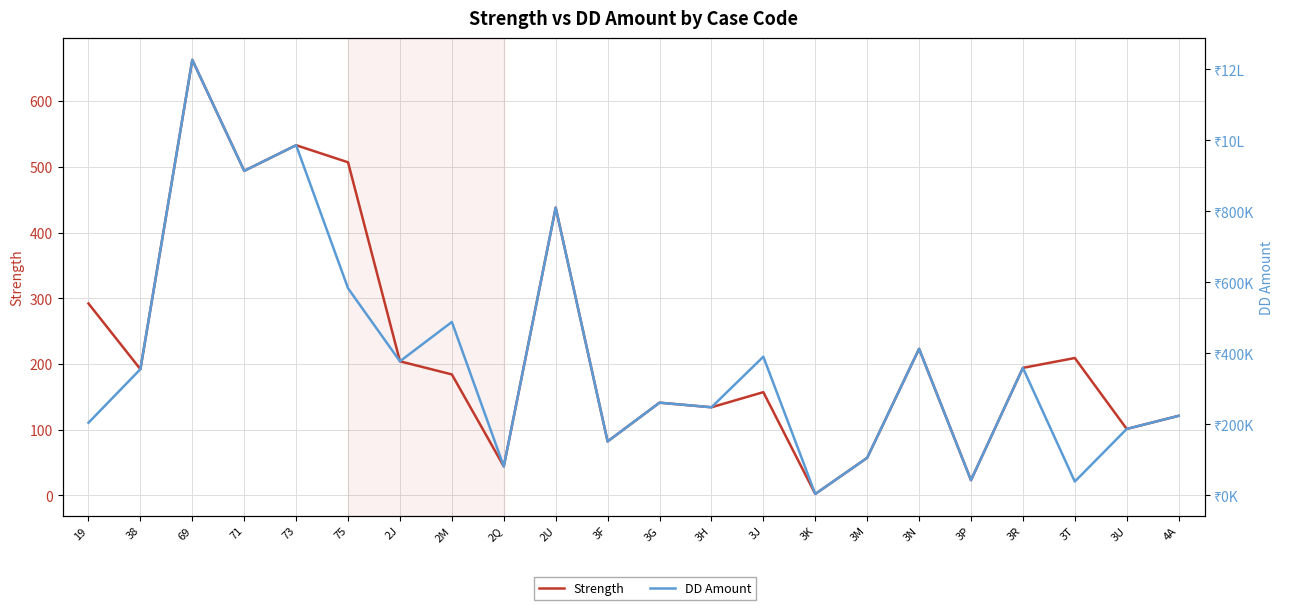

Is it true that DD Amount equals 186850 at 3U?

True